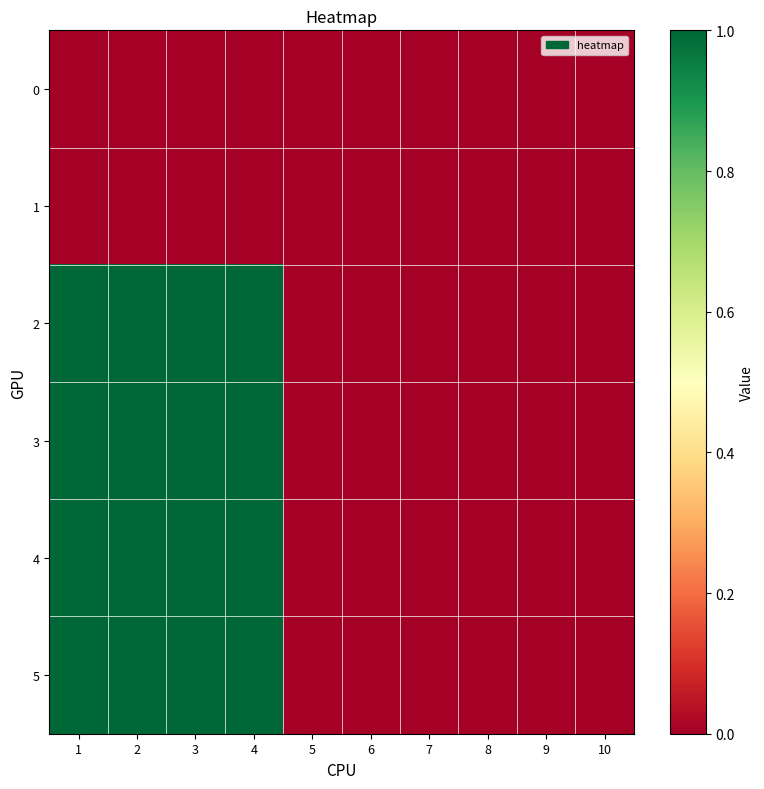

What is the spread (max minus min) of values at 2?

1